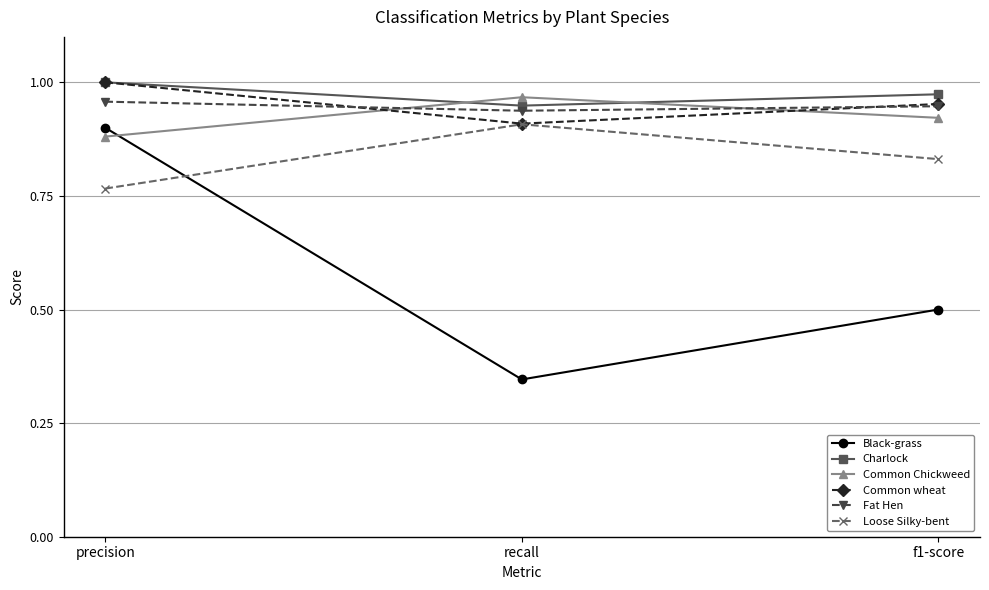

Which label corresponds to the smallest value in the chart?

recall